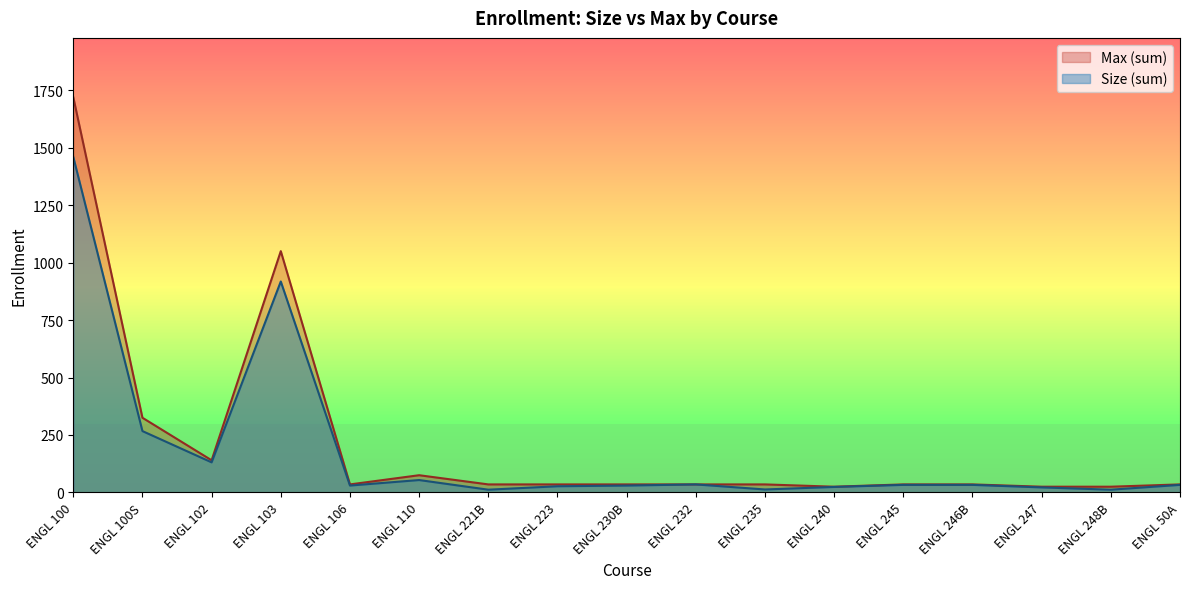

Which series changed the most between ENGL 100S and ENGL 230B?

Max (sum)